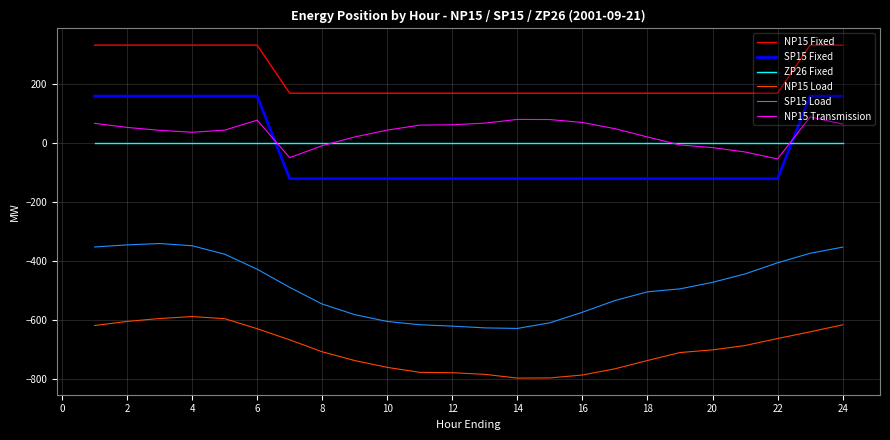

What is the lowest value of the NP15 Transmission series?

-52.9